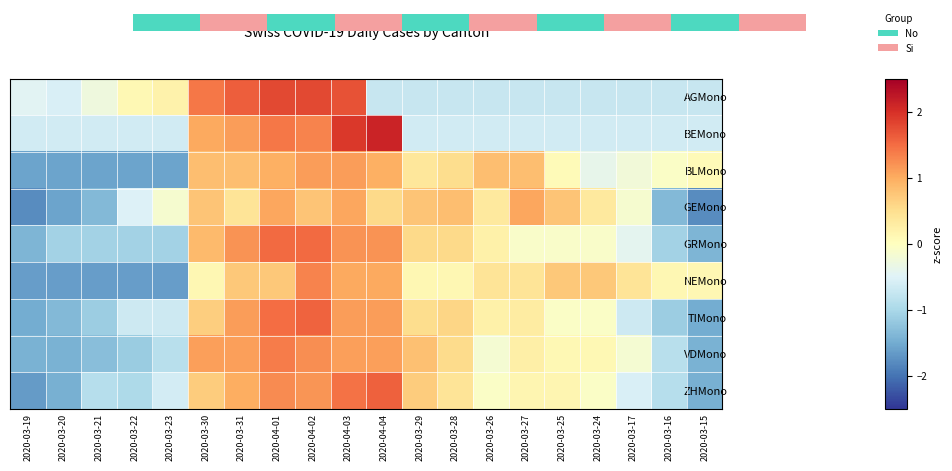

How many distinct data groups are displayed?

9